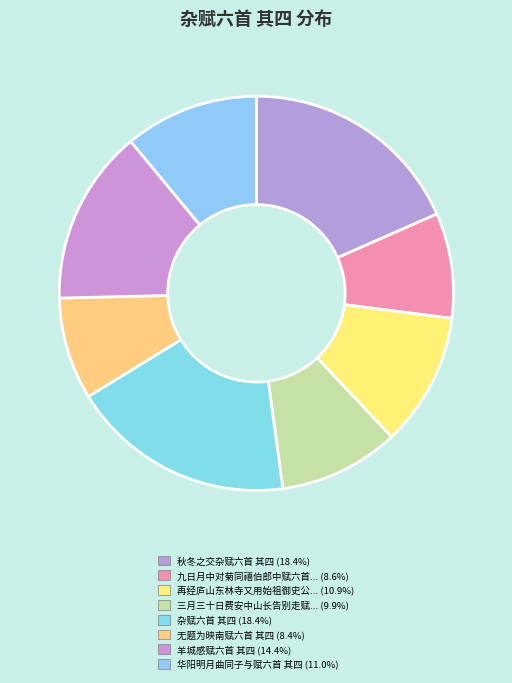

How many segments does this pie chart have?

8